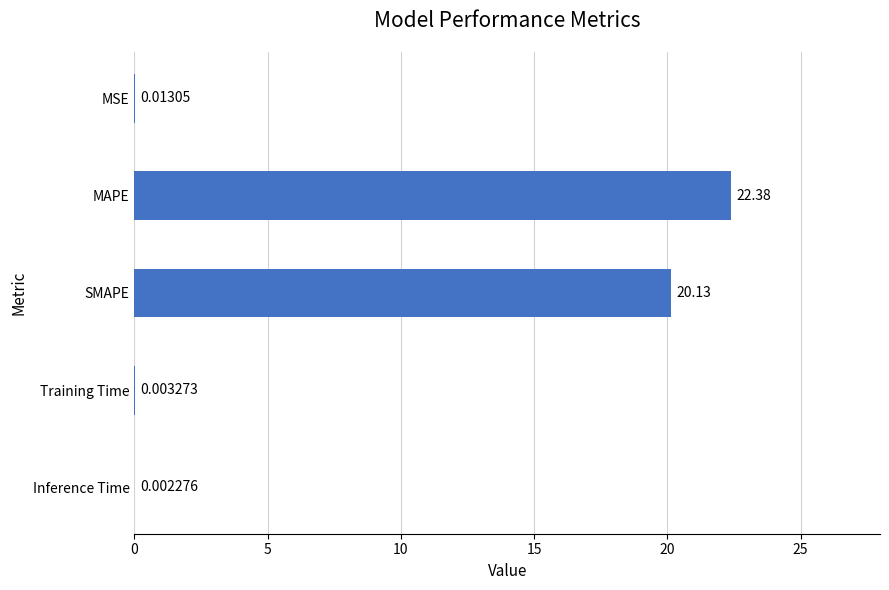

At which category does the chart reach its peak across all series?

MAPE